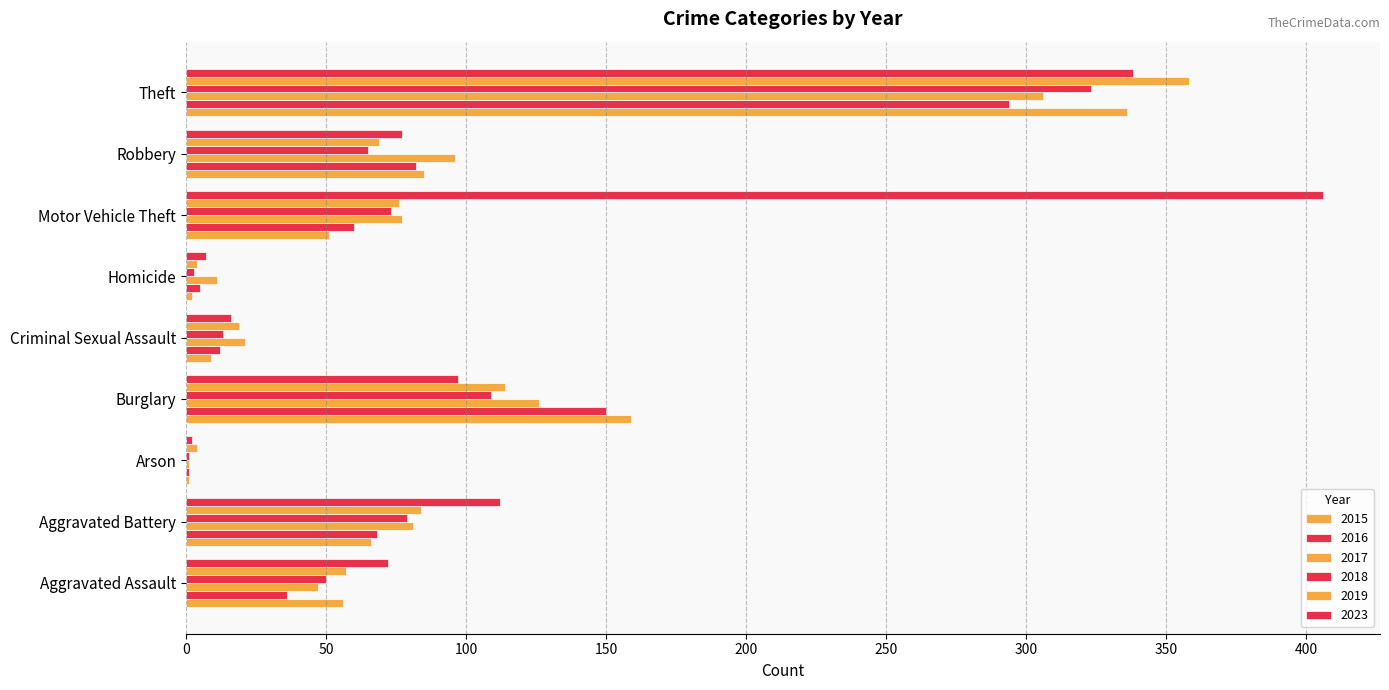

What is the smallest value displayed?

1